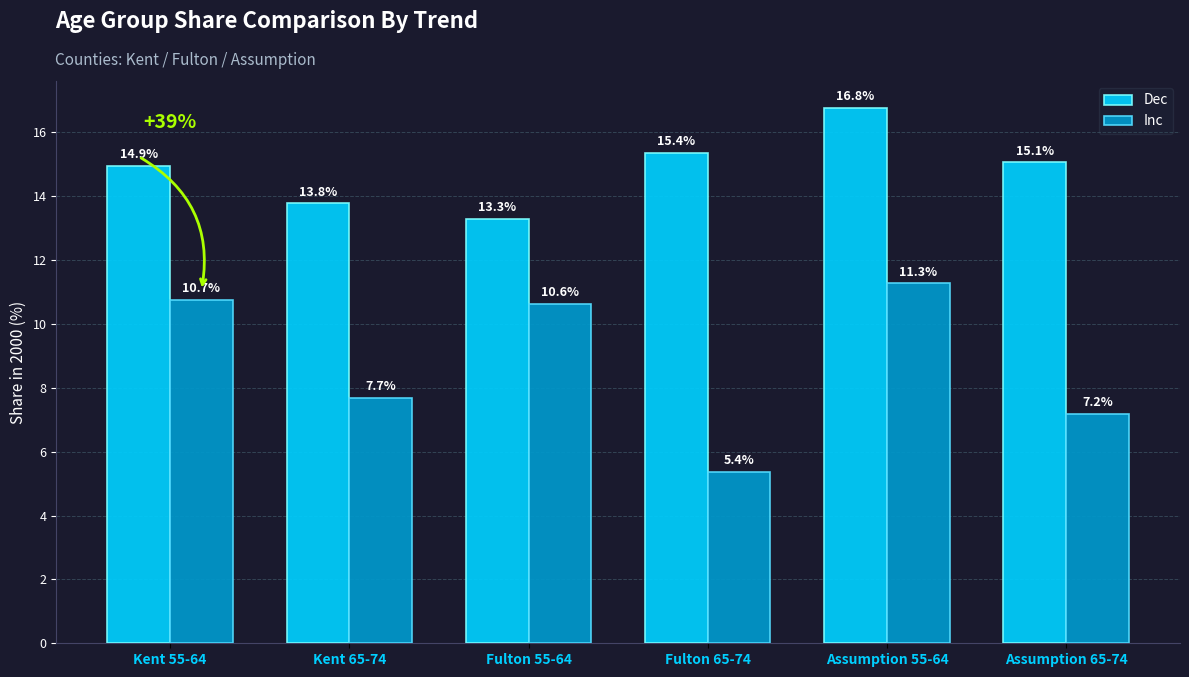

The Dec series shows 3.6 at Fulton 55-64. True or false?

False